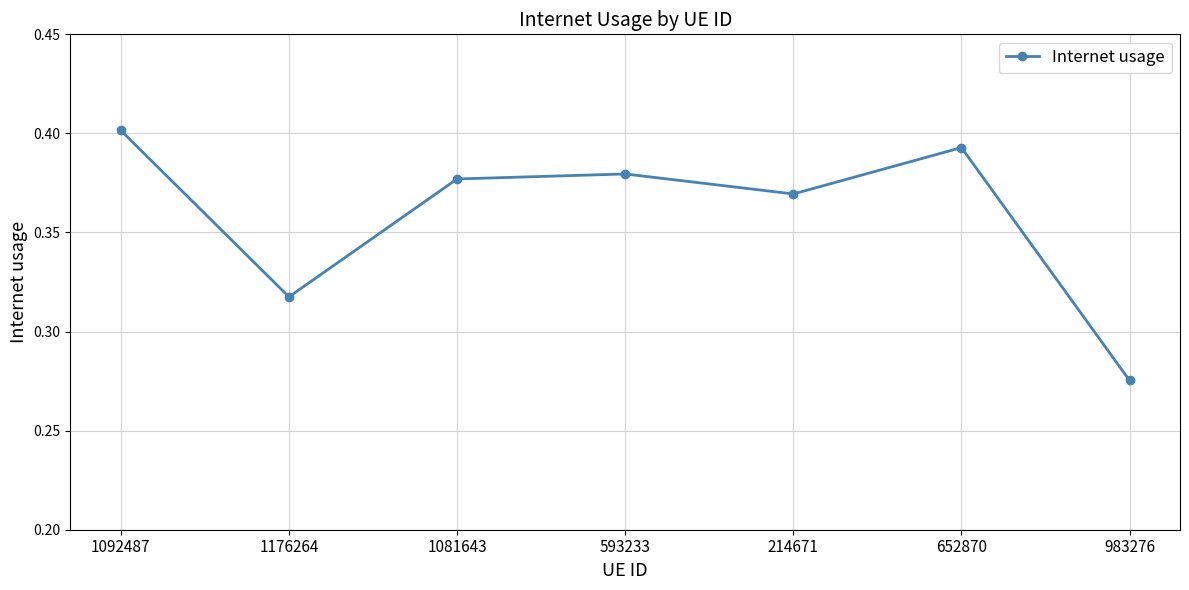

How many interior local valleys (lower than both neighbors) does the data have?

2